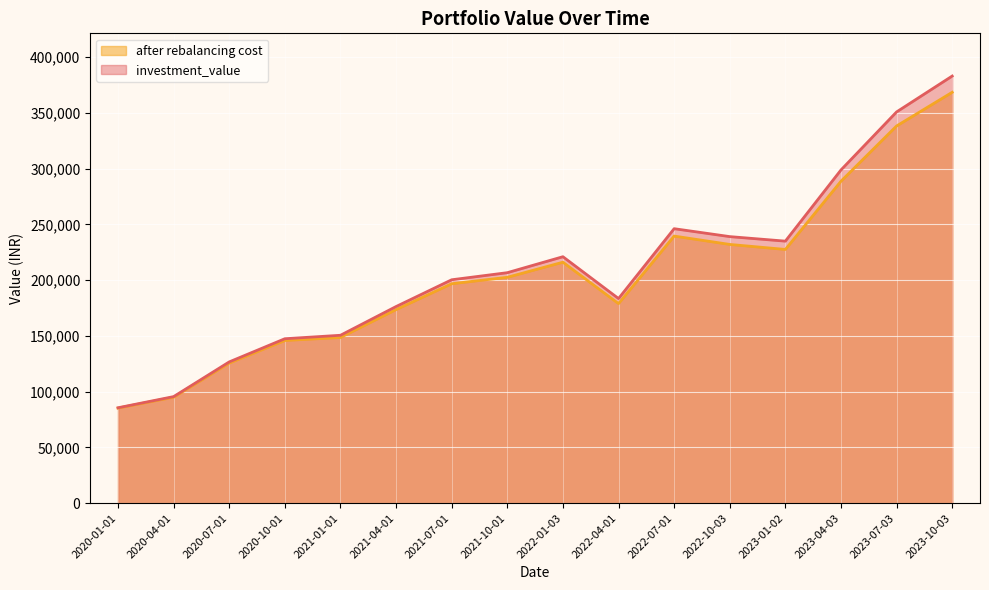

Which series has the largest total across all categories?

investment_value